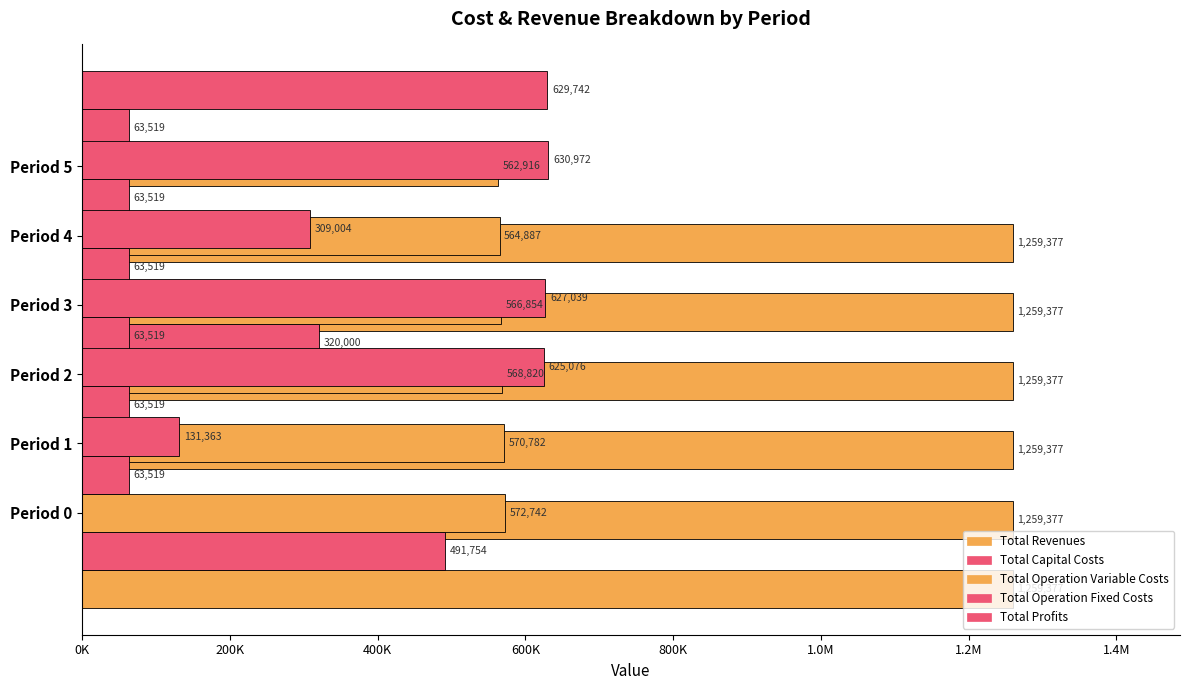

What is the difference between the maximum and minimum values in the Total Capital Costs series?

491754.0